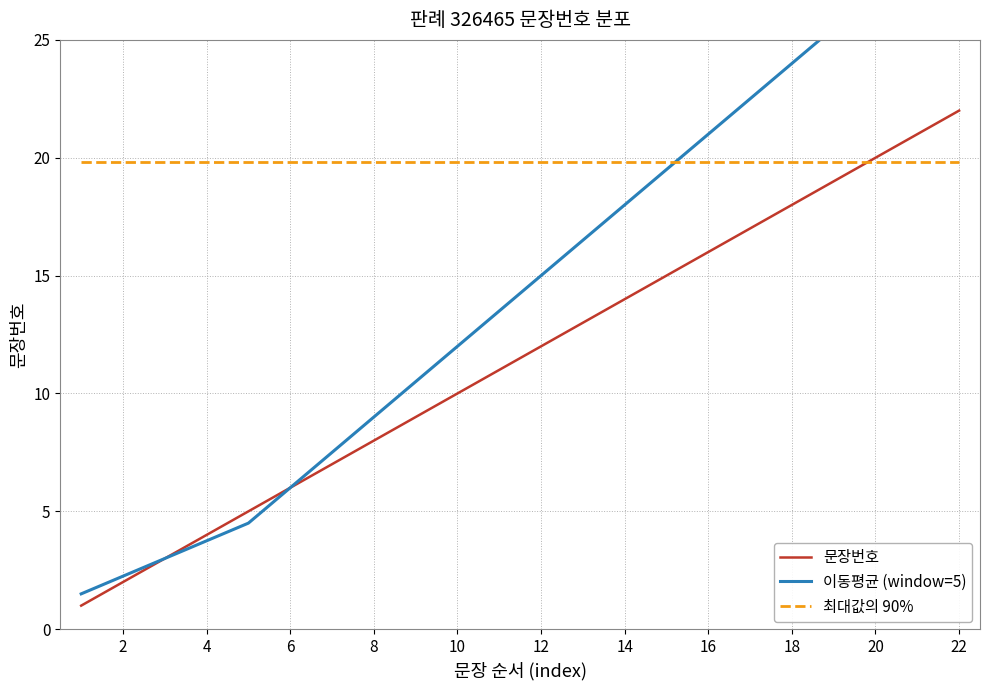

At 21, list the series in order from smallest to largest.

최대값의 90%, 문장번호, 이동평균 (window=5)